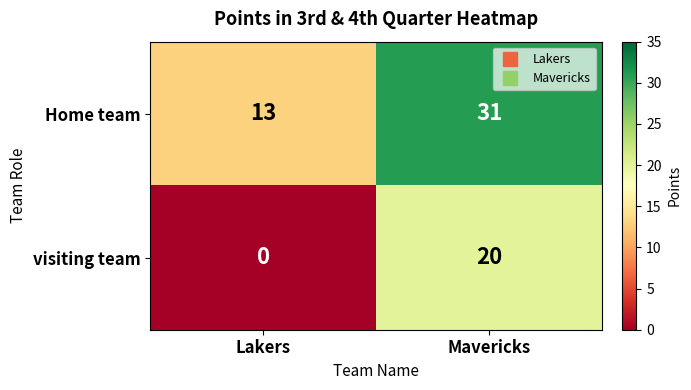

True or false: visiting team has a value of 0 at Lakers.

True